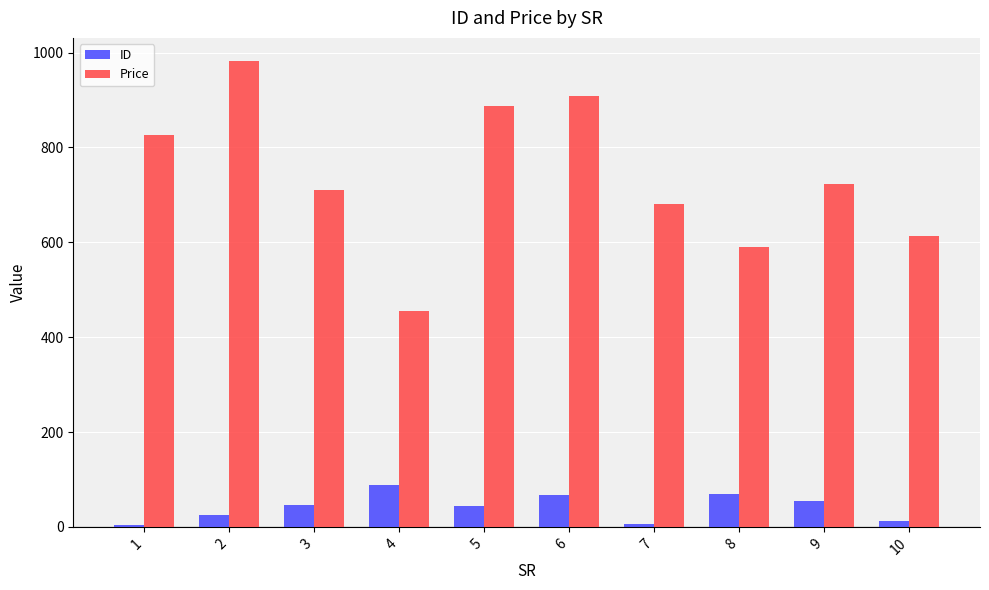

What is the total value across all series at 7?

687